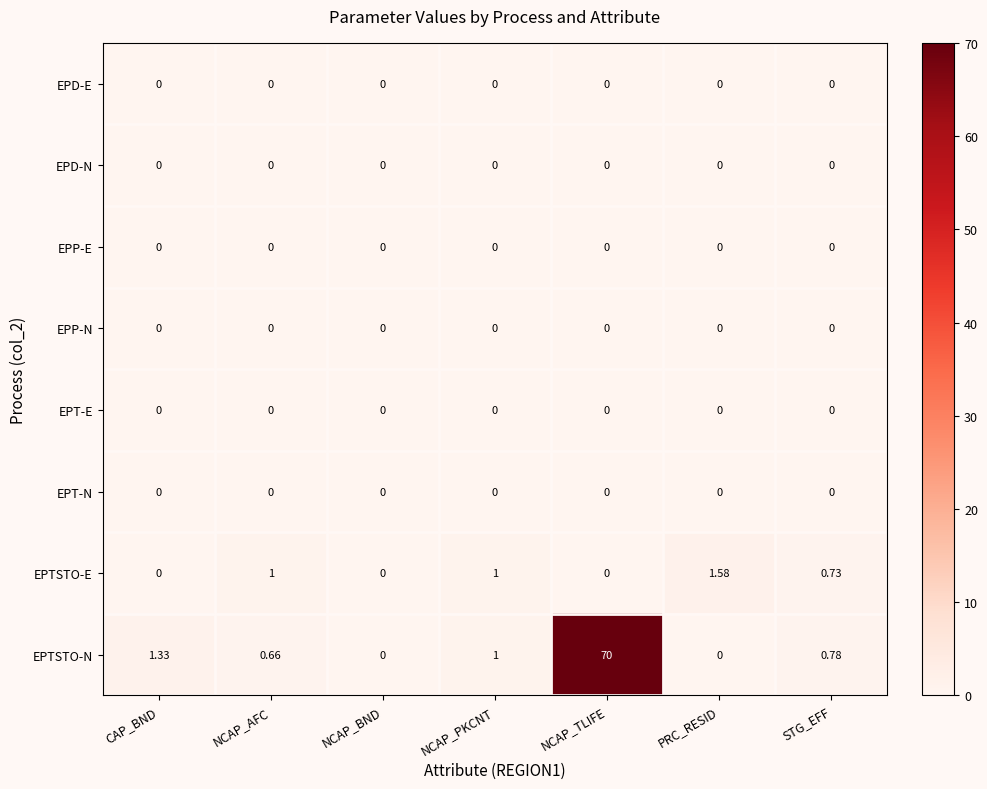

Which series has the widest spread of values?

EPTSTO-N